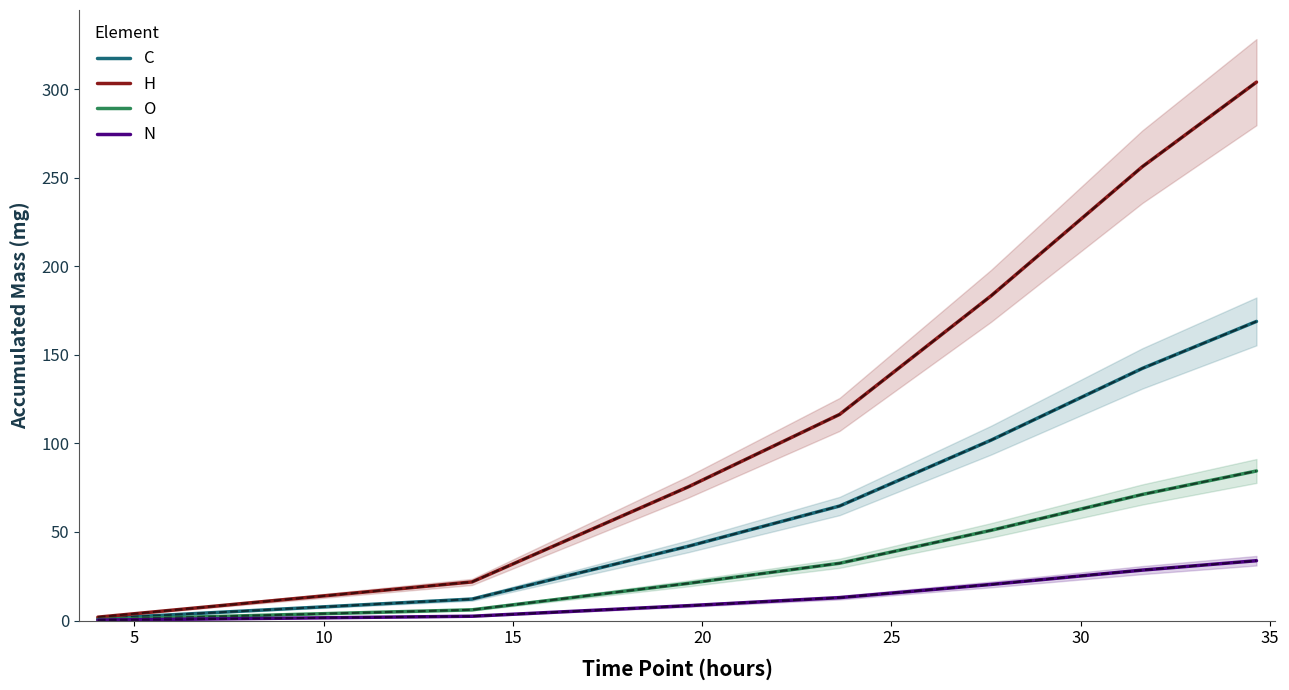

How many values in the N series are below 12?

3